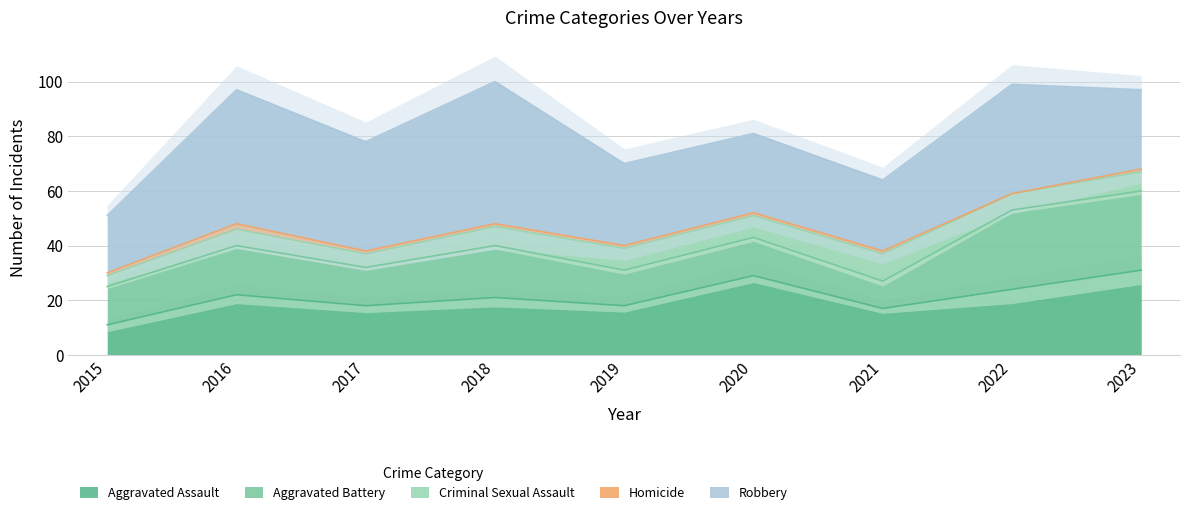

Where is the first local maximum for Criminal Sexual Assault?

2016